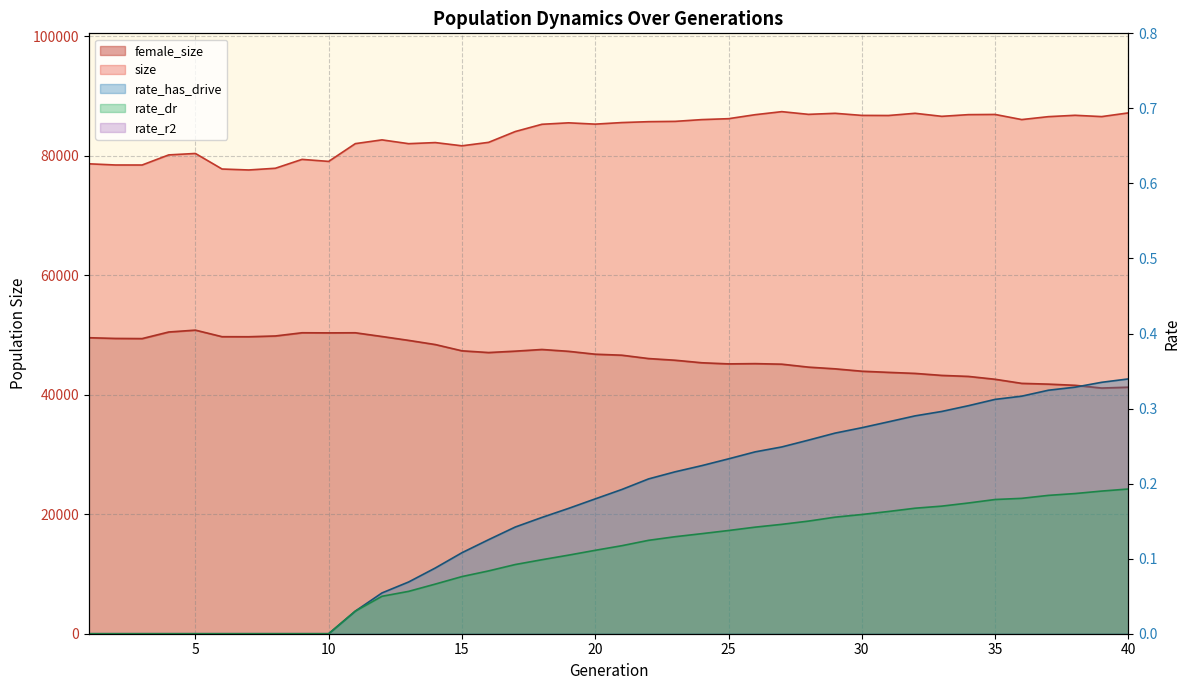

True or false: rate_dr and rate_has_drive cross at least once.

False